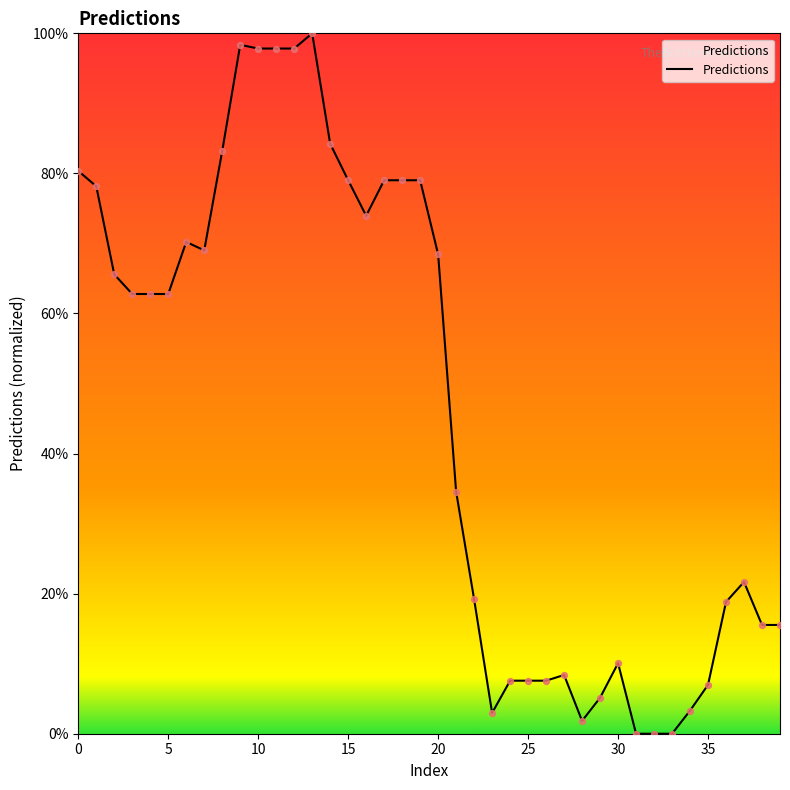

What is the difference between the maximum and minimum values?

100.0